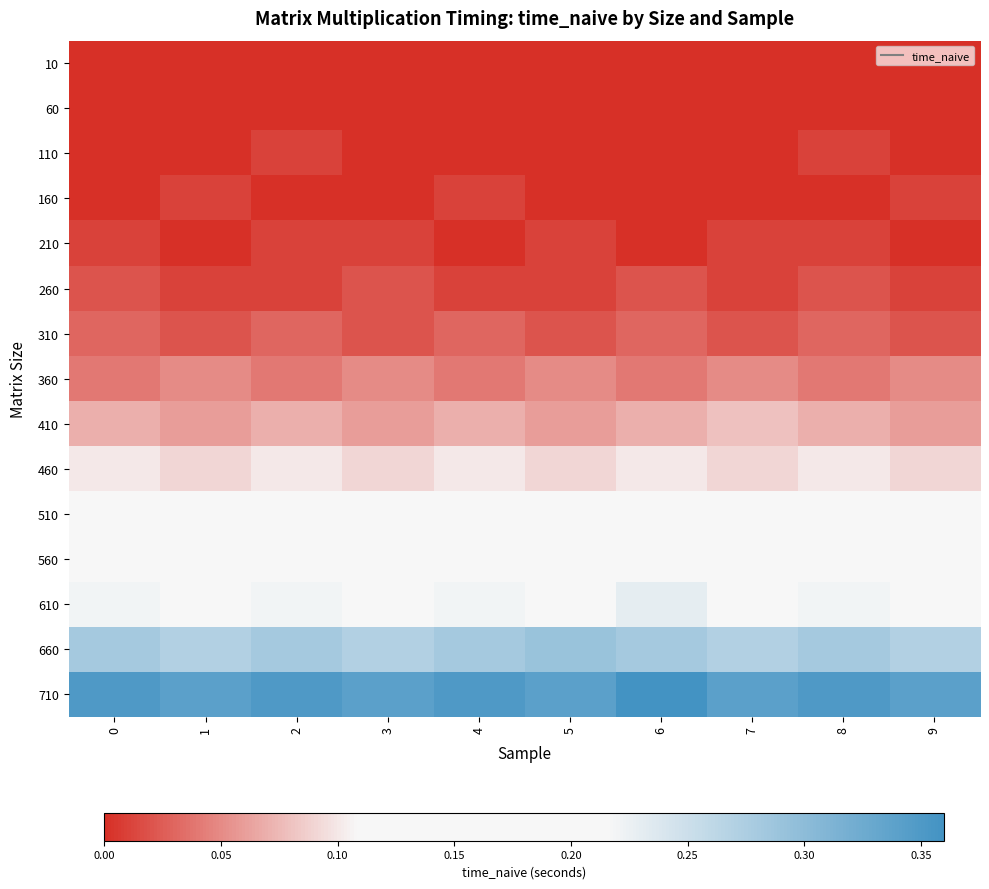

At how many categories does at least one series exceed 0?

10